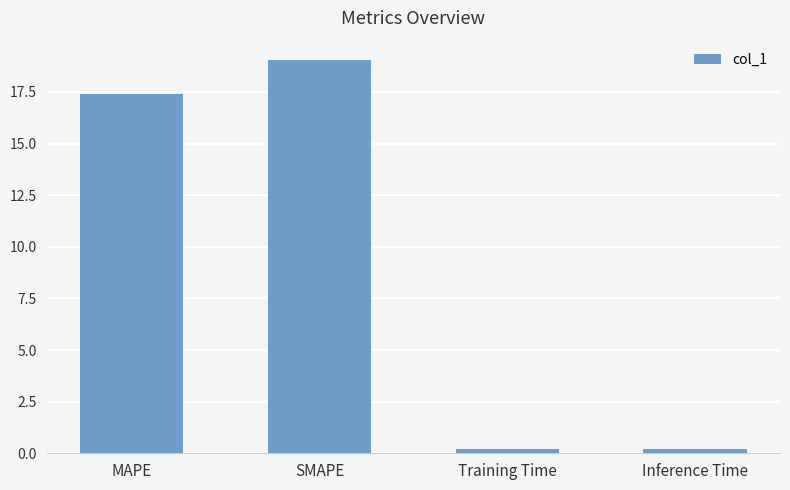

What is the minimum value shown in the chart?

0.2